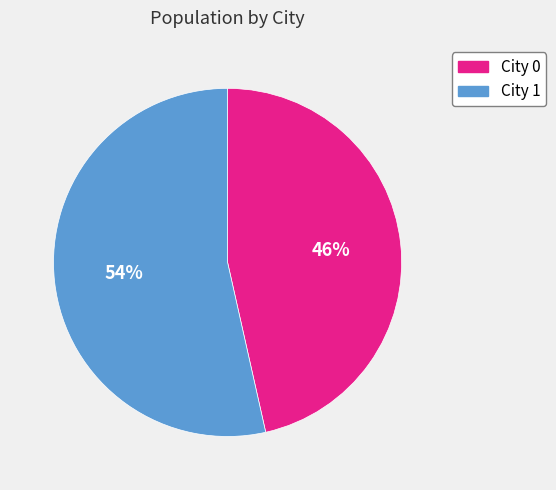

What is the ratio of the value at City 1 to the value at City 0?

1.2